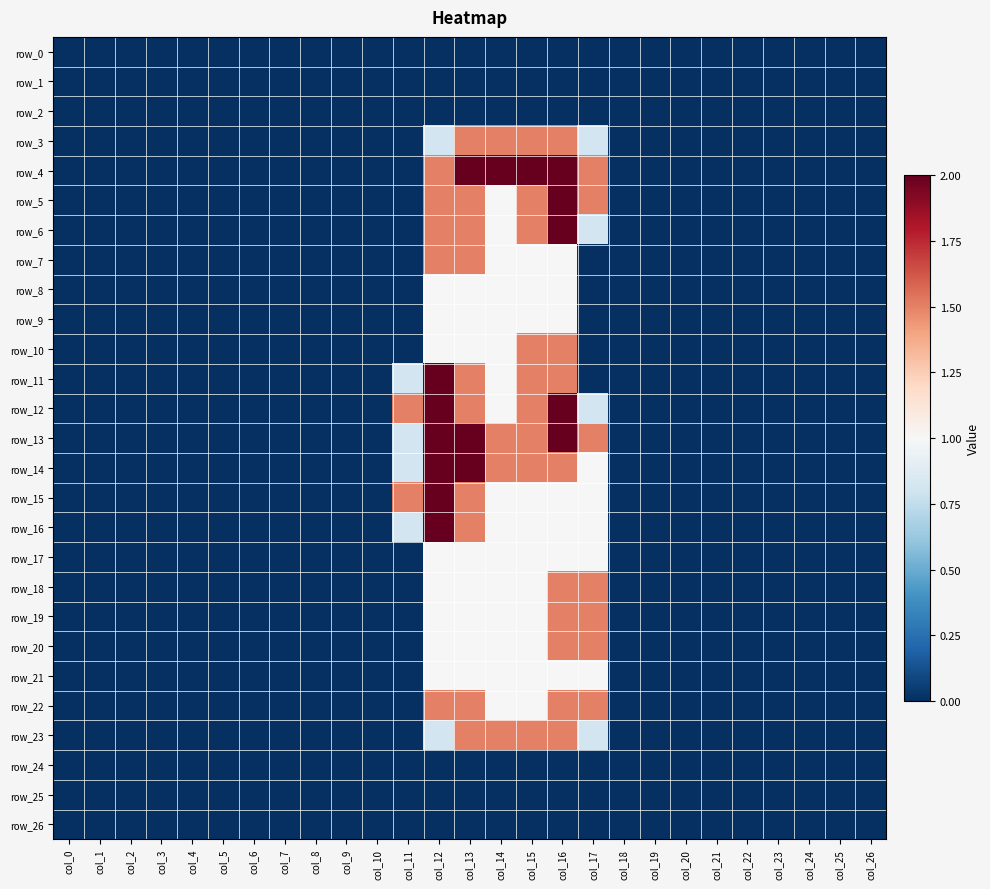

Which series has the widest spread of values?

row_4